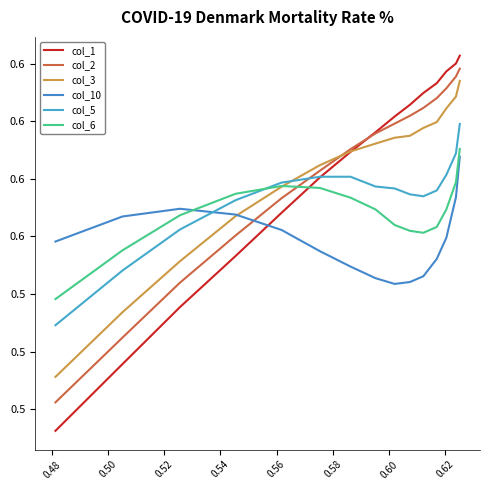

Does the chart have visible grid lines?

No